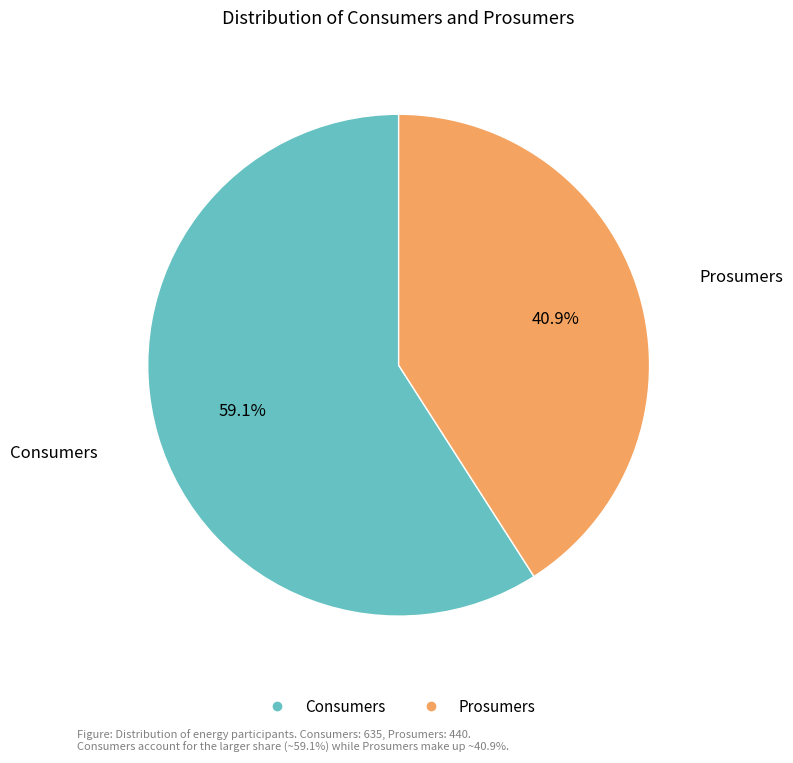

What is the smallest slice in the pie chart?

Prosumers